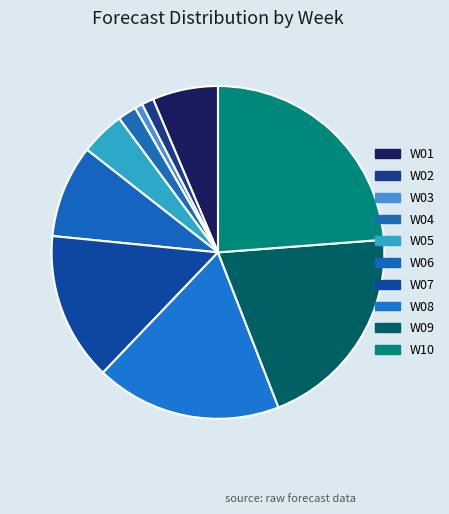

Count the number of slices in the pie.

10